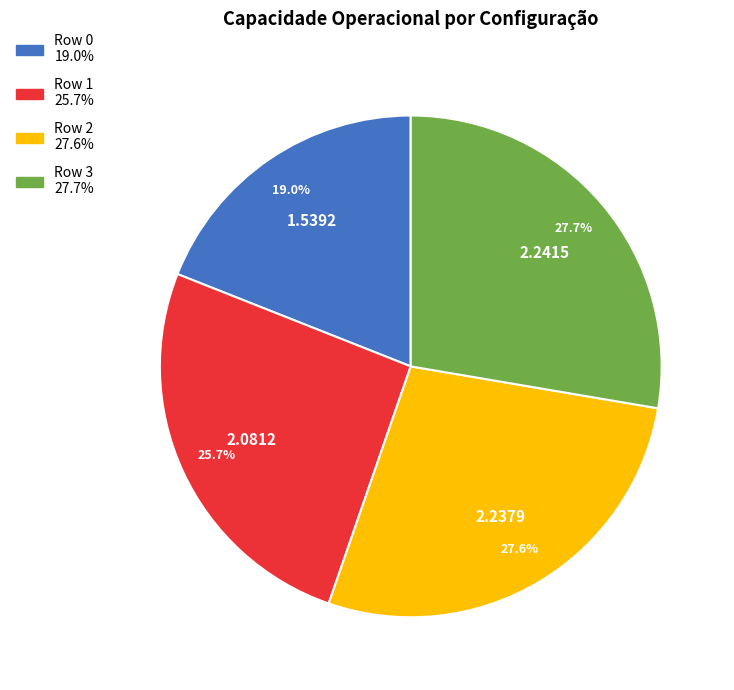

To the nearest percent, what is the difference between the largest and smallest slice percentages?

9%